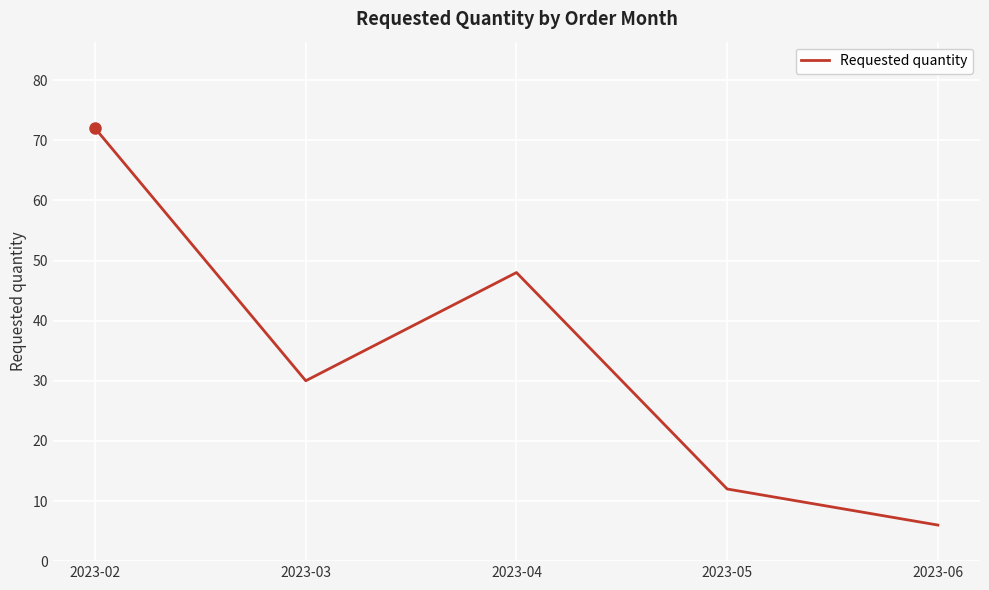

How many values are below 30?

2